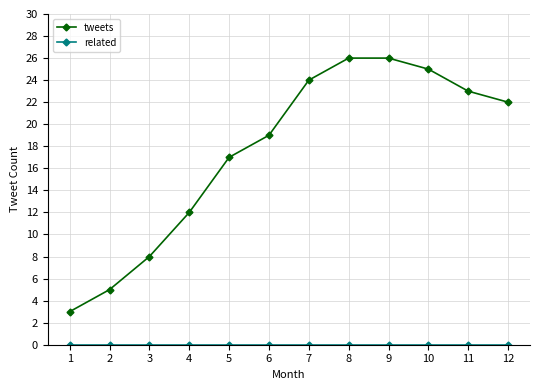

How many series are shown in this chart?

2